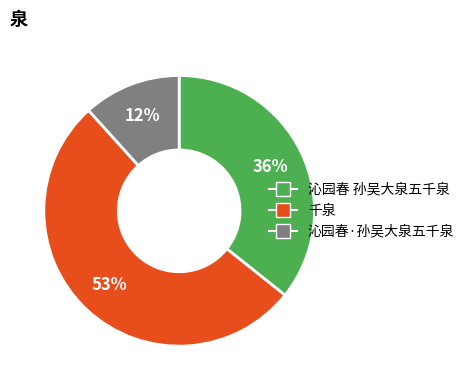

What percentage is the 沁园春 孙吴大泉五千泉 slice, to the nearest percent?

36%